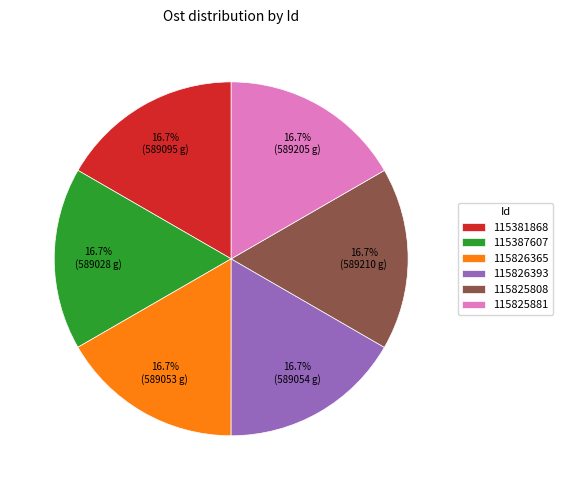

The 115826393 slice represents 17% of the pie. True or false?

True